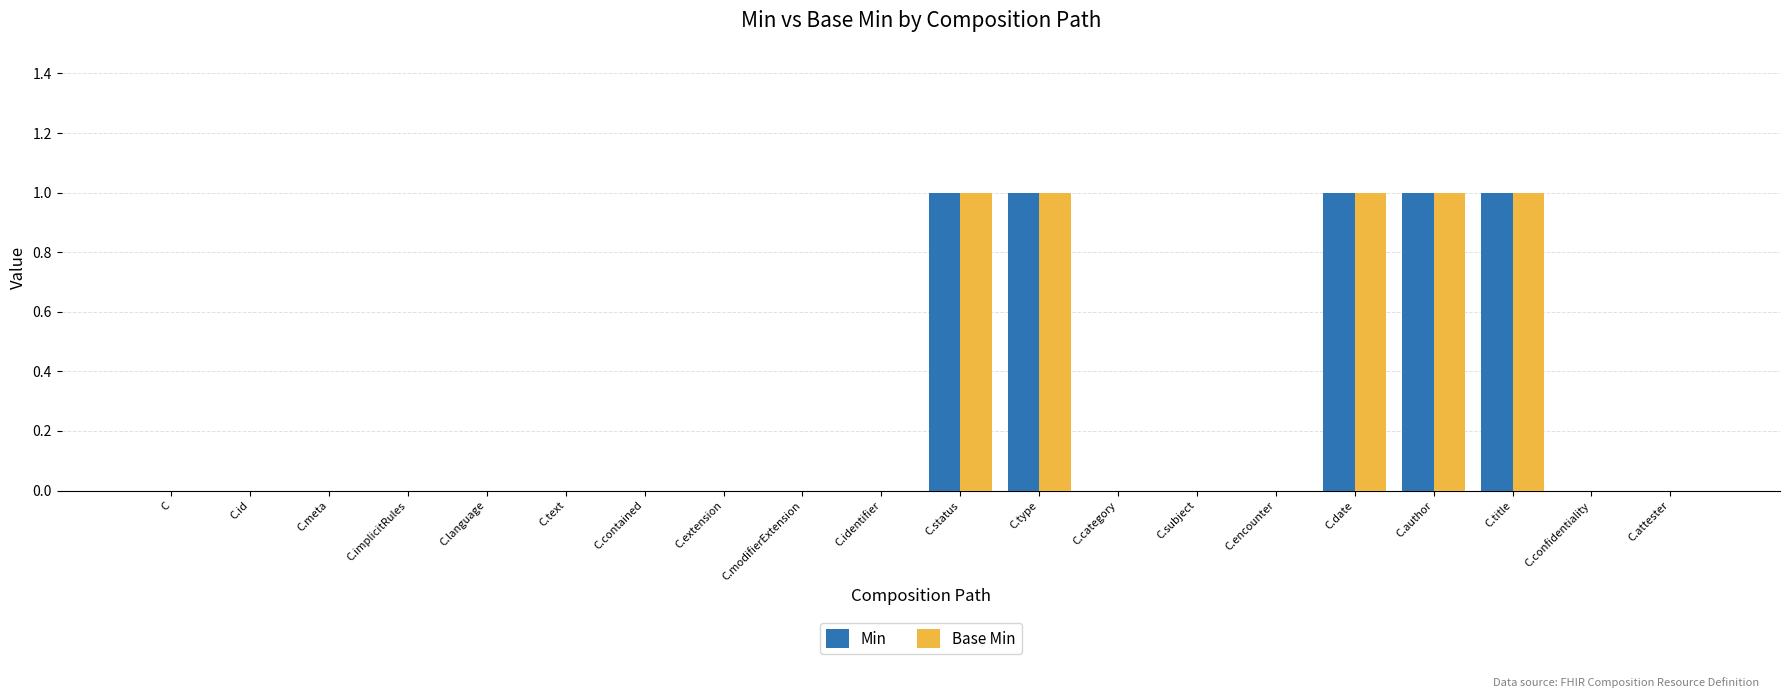

What is the sum of all Base Min values?

5